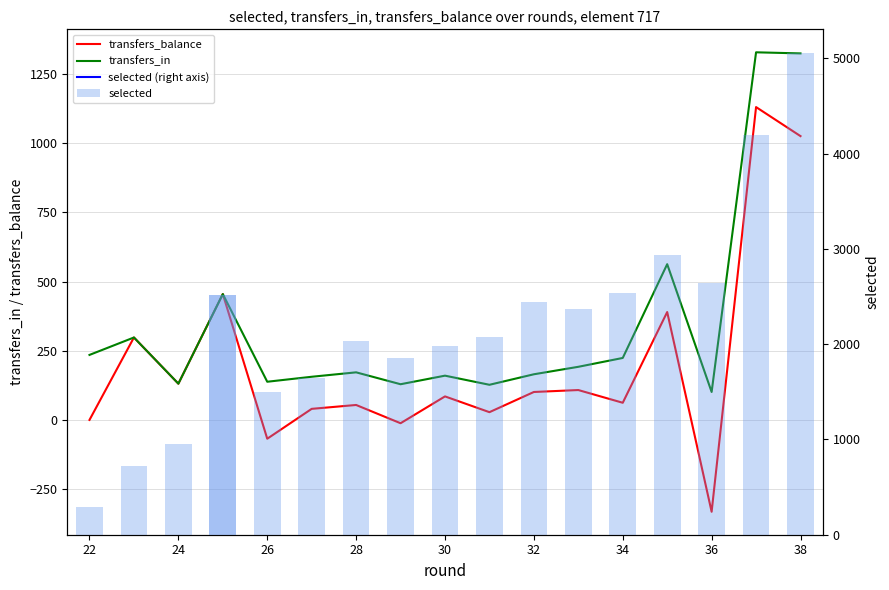

What is the difference between the highest and lowest values at 36?

2970